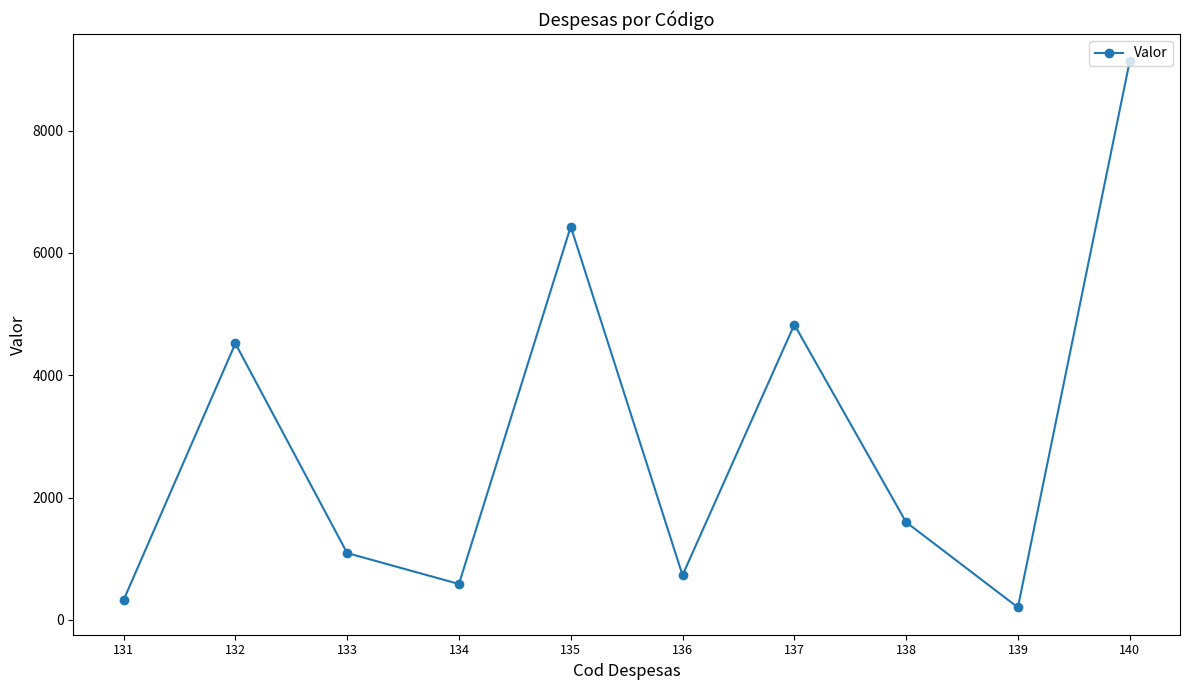

True or false: the data has more than 0 interior local peaks.

True